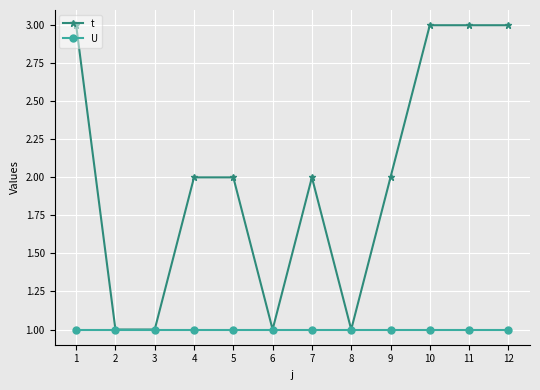

What is the value of the t point at the 8th from the left?

1